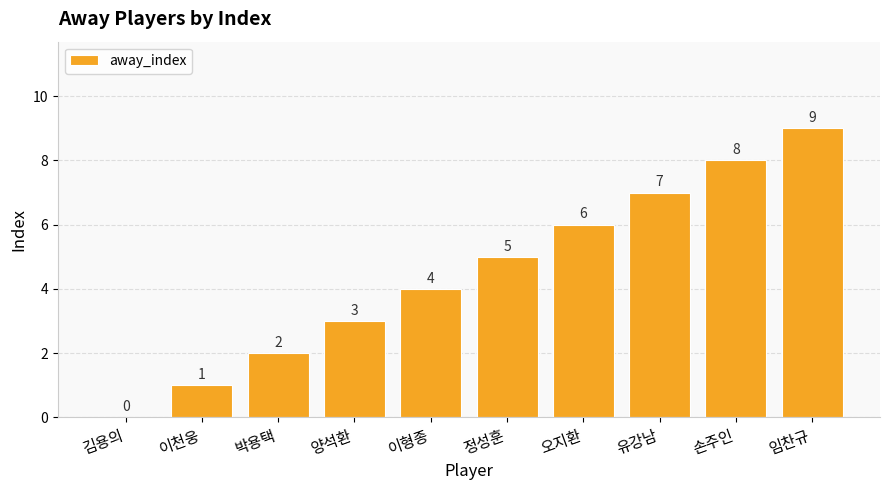

How many positive values are there?

9